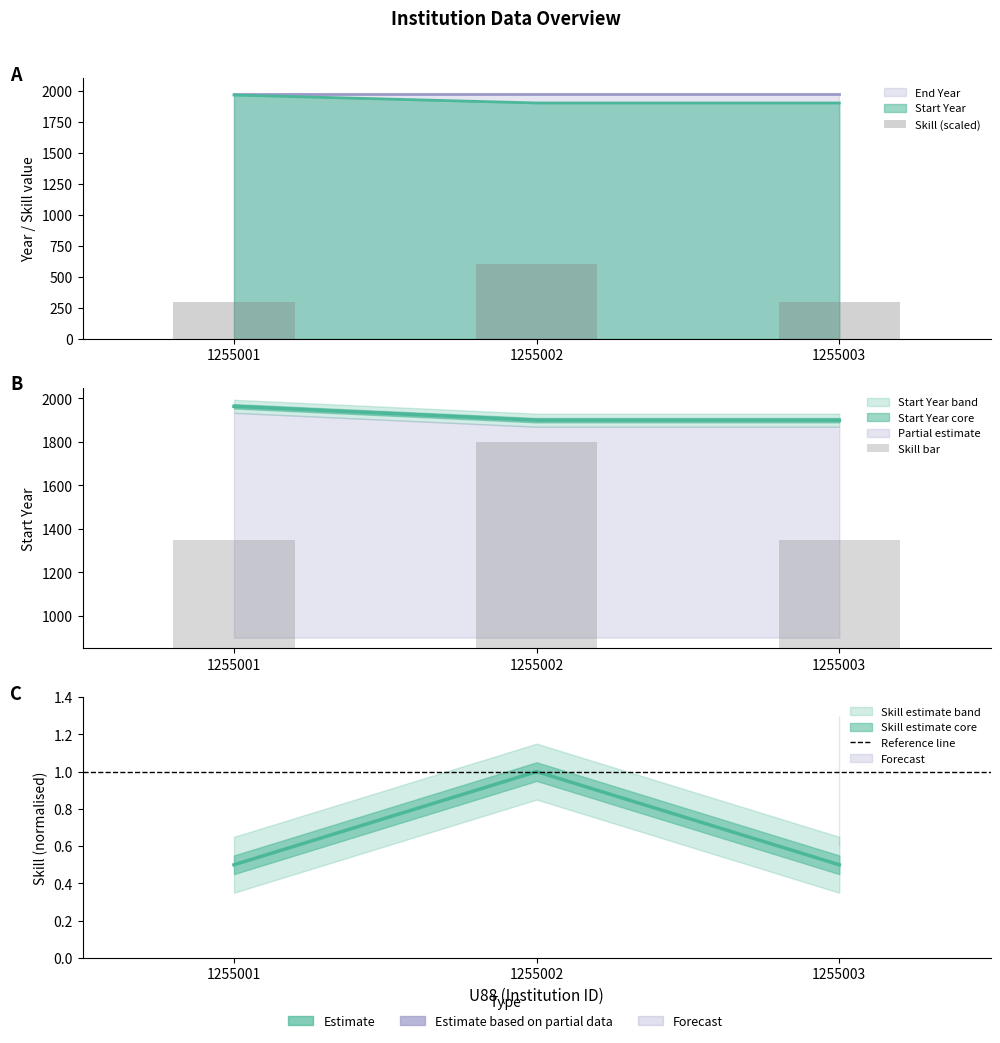

The Start Year series shows 1900 at 1255003. True or false?

True